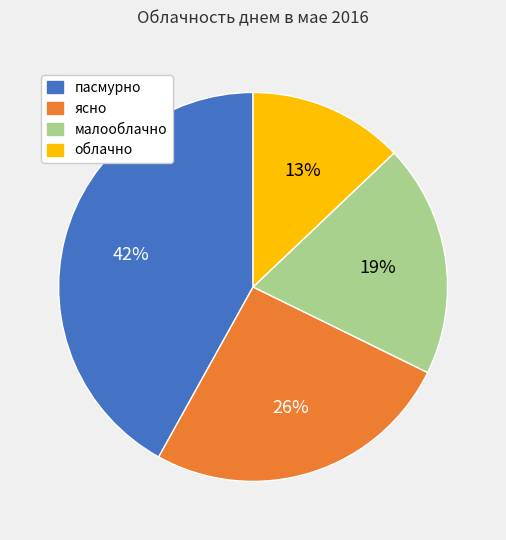

To the nearest percent, what is the difference between the largest and smallest slice percentages?

29%